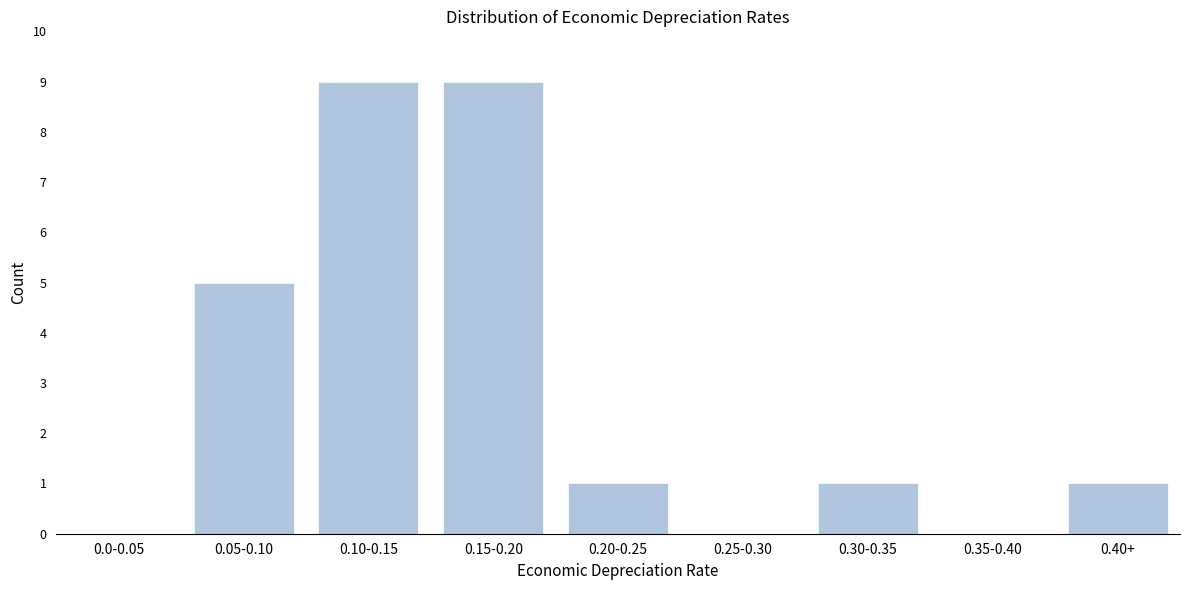

Reading left to right, what are all the values shown in this chart?

0.0-0.05=0	0.05-0.10=5	0.10-0.15=9	0.15-0.20=9	0.20-0.25=1	0.25-0.30=0	0.30-0.35=1	0.35-0.40=0	0.40+=1